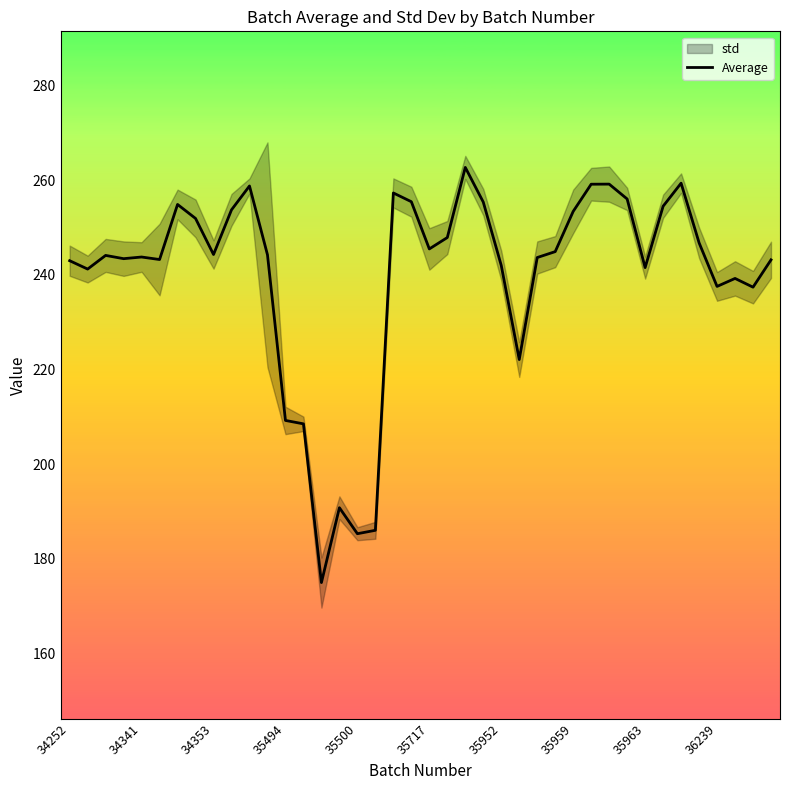

What is the sum of all values?

9586.7